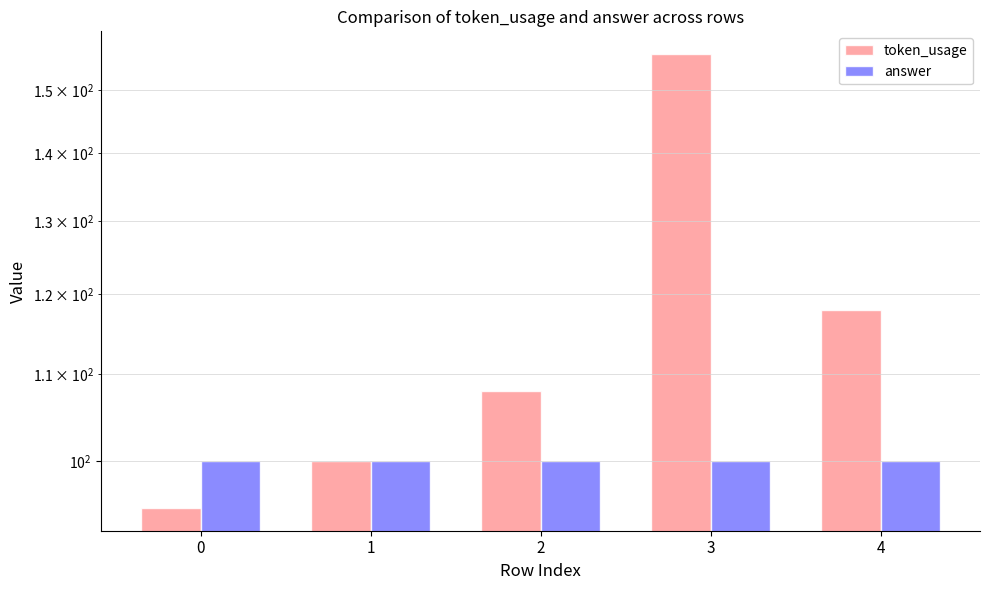

How many bars are there in total?

10